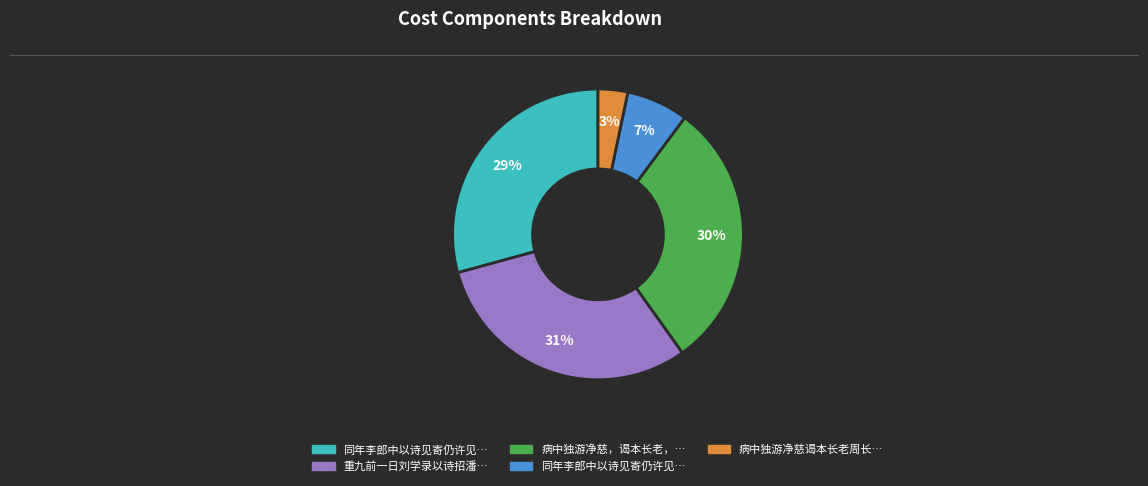

To the nearest percent, what is the average slice percentage?

20%